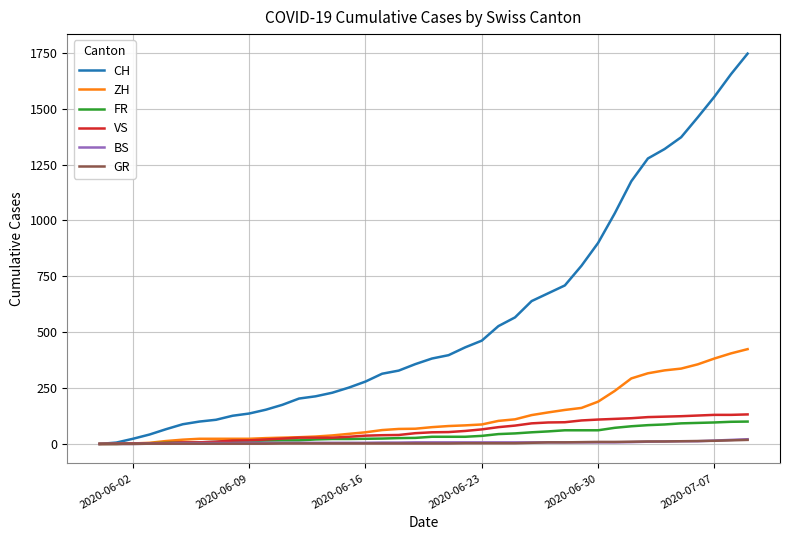

Which series has the largest total across all categories?

CH